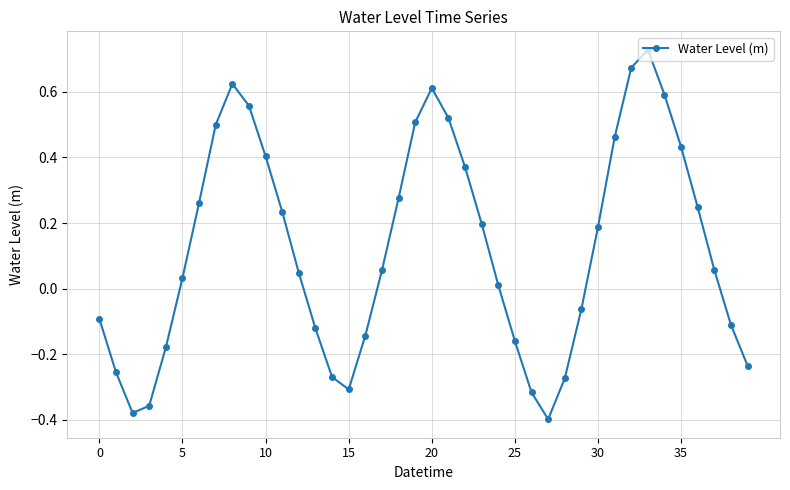

What is the sum of all values?

4.9